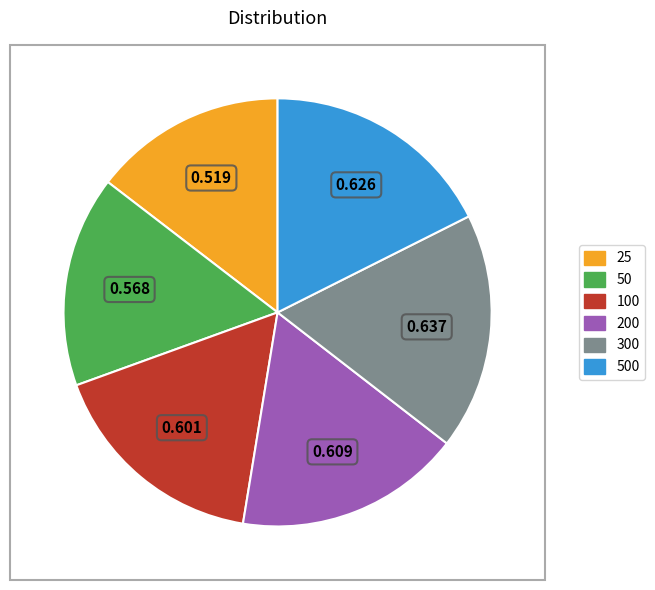

Between 200 and 300, which is larger?

300